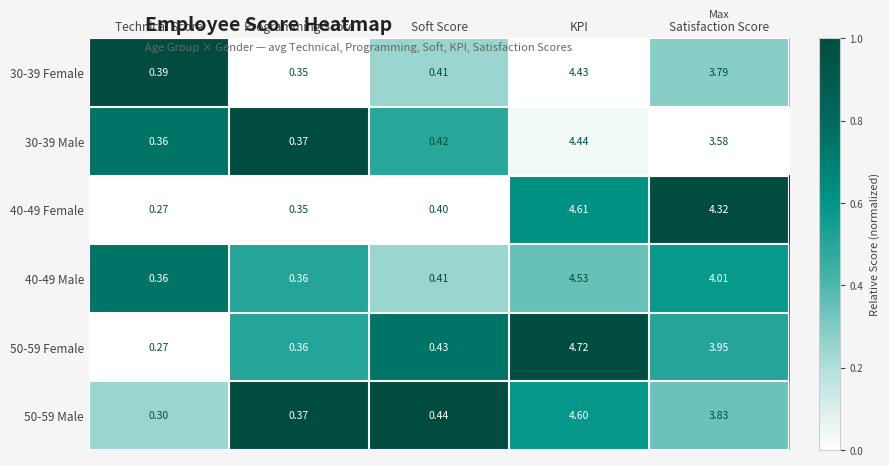

List the labels in order of 40-49 Female value, largest first.

KPI, Satisfaction Score, Soft Score, Programming Score, Technical Score